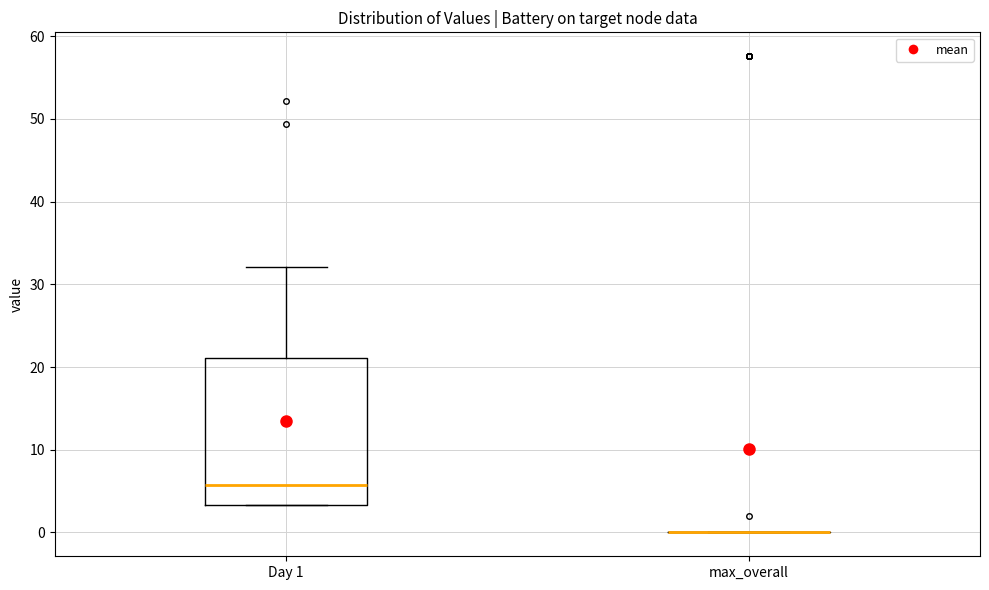

Reading left to right, read every box against the y-axis: the position of its median line, the range the box covers, and the ends of its whiskers. The values are not printed on the chart, so give them approximately, as read against the axis.

Day 1: median 6, box 3 to 21, whiskers 3 to 32
max_overall: box collapsed to a line at 0, whiskers 0 to 0